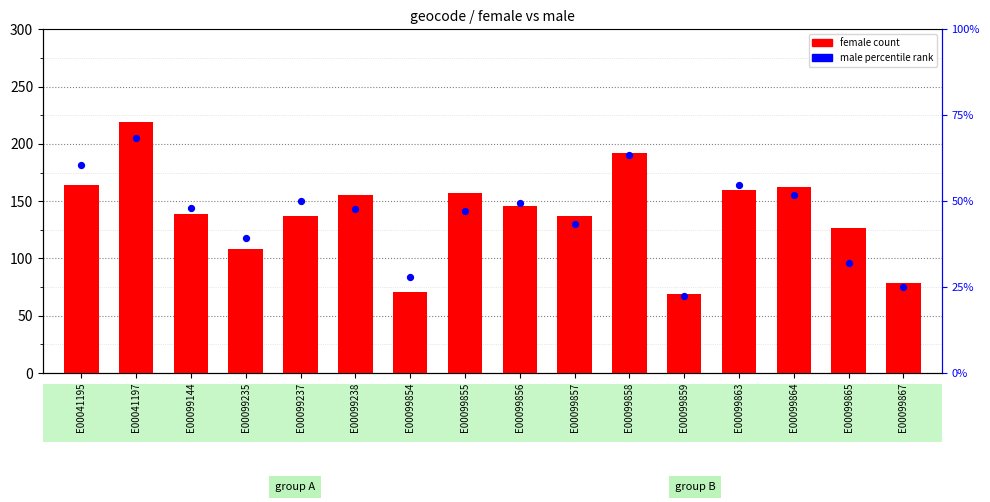

Which series has the widest spread of Y values?

female